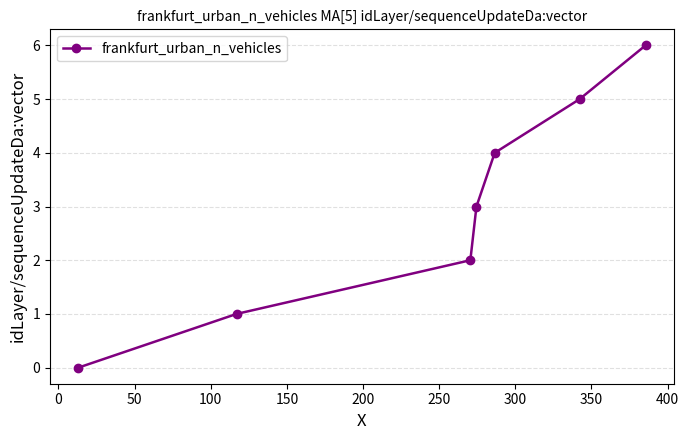

Reading left to right, transcribe all the data shown in this chart.

0	1	2	3	4	5	6